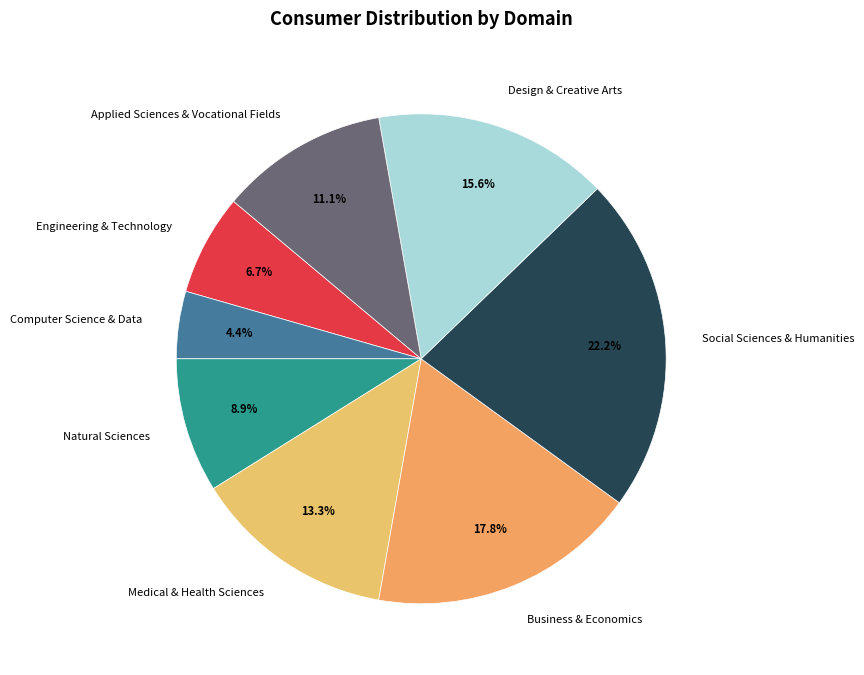

To the nearest percent, what percentage of the pie is Natural Sciences?

9%